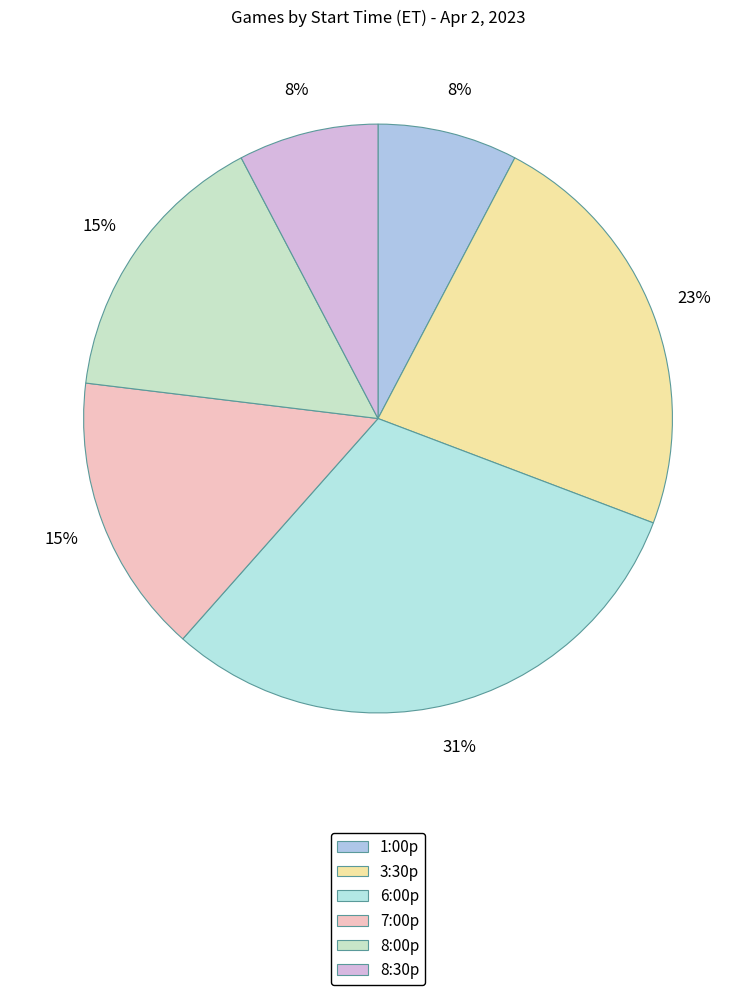

To the nearest percent, what percentage of the pie is 6:00p?

31%